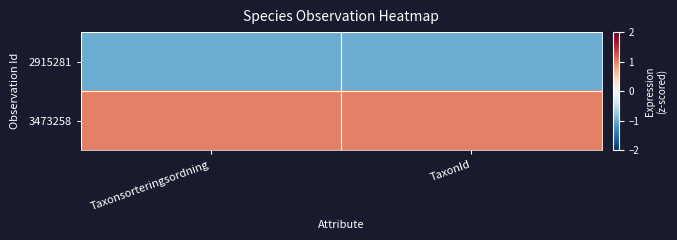

Which has a higher value, Taxonsorteringsordning or TaxonId?

Taxonsorteringsordning